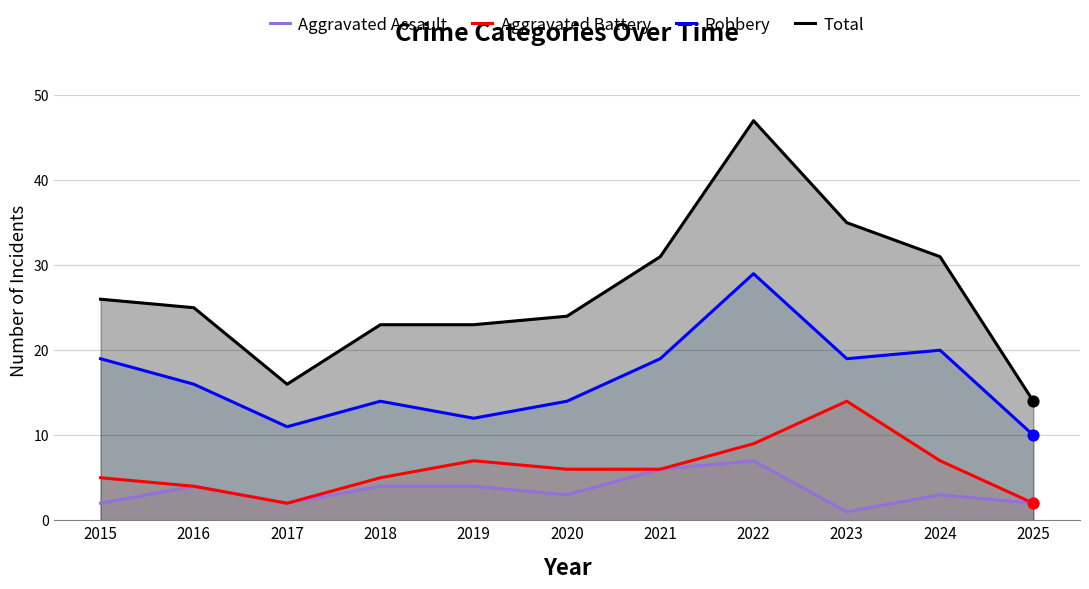

Is the value of Aggravated Battery at 2022 greater than the value of Total at 2019?

No